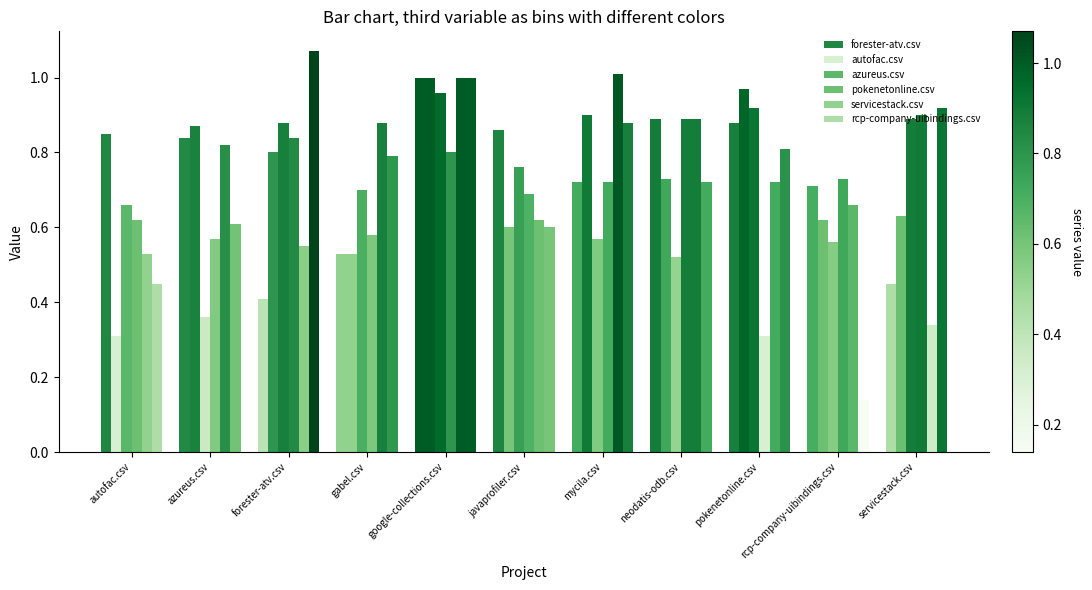

How many groups of bars are there?

11